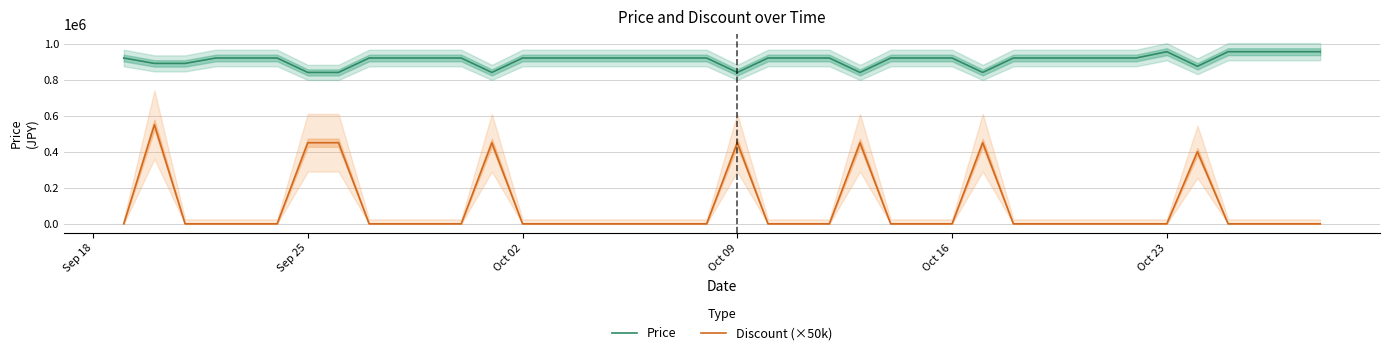

True or false: Price and Discount (×50k) intersect in this chart.

False